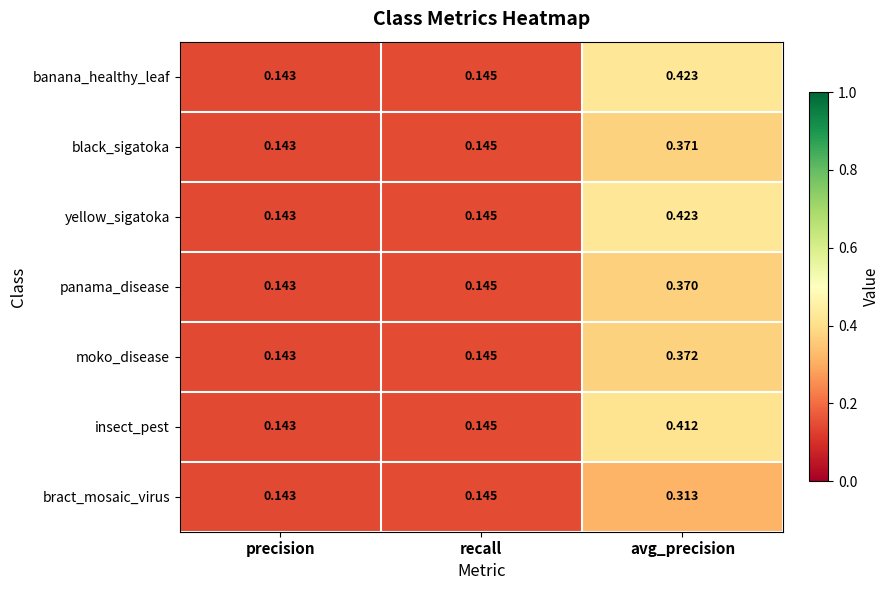

Is the value of black_sigatoka at recall greater than the value of bract_mosaic_virus at avg_precision?

No